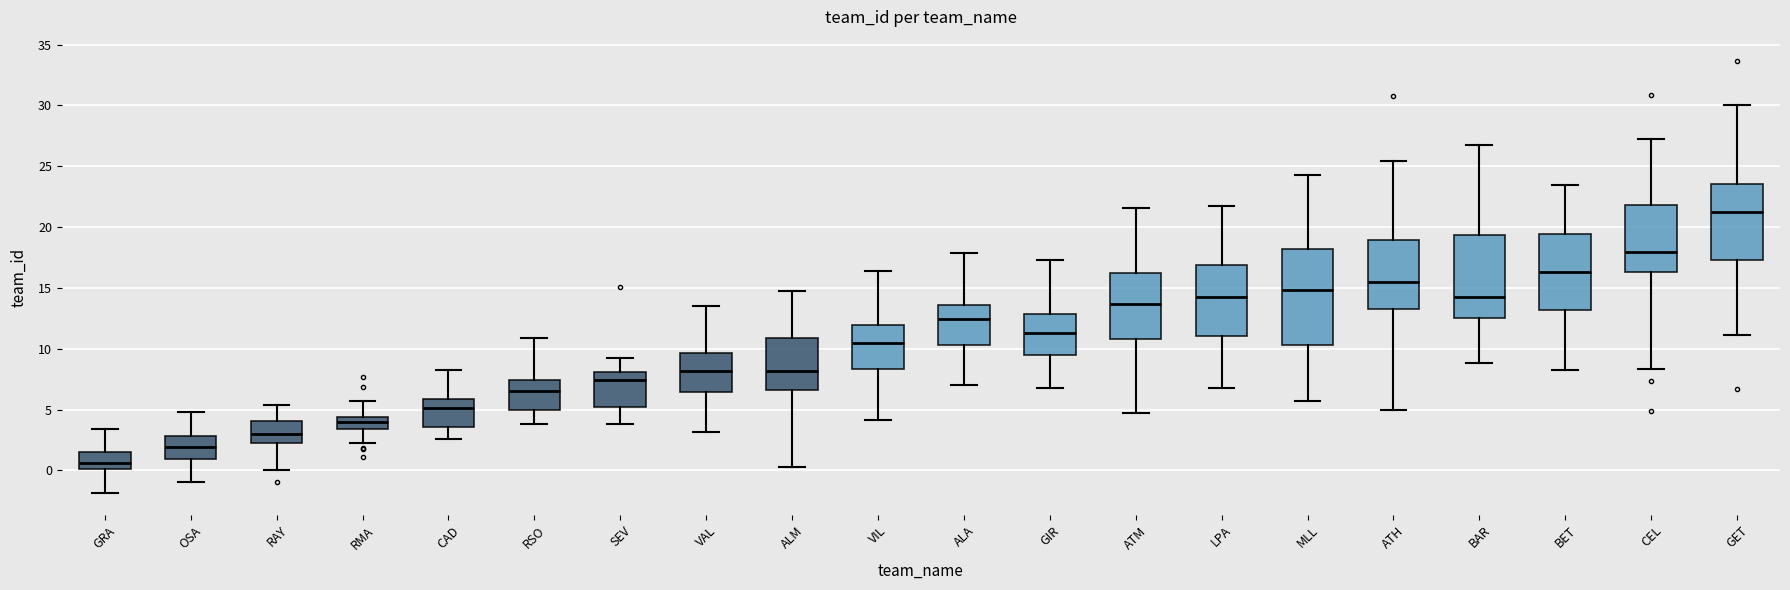

Reading left to right, read every box against the y-axis: the position of its median line, the range the box covers, and the ends of its whiskers. The values are not printed on the chart, so give them approximately, as read against the axis.

GRA: median 0.5, box 0.0 to 1.5, whiskers -2.0 to 3.5
OSA: median 2.0, box 1.0 to 3.0, whiskers -1.0 to 5.0
RAY: median 3.0, box 2.0 to 4.0, whiskers 0.0 to 5.5
RMA: median 4.0, box 3.5 to 4.5, whiskers 2.0 to 5.5
CAD: median 5.0, box 3.5 to 6.0, whiskers 2.5 to 8.5
RSO: median 6.5, box 5.0 to 7.5, whiskers 4.0 to 11.0
SEV: median 7.5, box 5.0 to 8.0, whiskers 4.0 to 9.5
VAL: median 8.0, box 6.5 to 9.5, whiskers 3.0 to 13.5
ALM: median 8.0, box 6.5 to 11.0, whiskers 0.0 to 14.5
VIL: median 10.5, box 8.5 to 12.0, whiskers 4.0 to 16.5
ALA: median 12.5, box 10.5 to 13.5, whiskers 7.0 to 18.0
GIR: median 11.5, box 9.5 to 13.0, whiskers 7.0 to 17.5
ATM: median 13.5, box 11.0 to 16.0, whiskers 4.5 to 21.5
LPA: median 14.0, box 11.0 to 17.0, whiskers 7.0 to 21.5
MLL: median 15.0, box 10.5 to 18.0, whiskers 5.5 to 24.5
ATH: median 15.5, box 13.5 to 19.0, whiskers 5.0 to 25.5
BAR: median 14.0, box 12.5 to 19.5, whiskers 9.0 to 26.5
BET: median 16.5, box 13.0 to 19.5, whiskers 8.5 to 23.5
CEL: median 18.0, box 16.5 to 22.0, whiskers 8.5 to 27.0
GET: median 21.5, box 17.5 to 23.5, whiskers 11.0 to 30.0